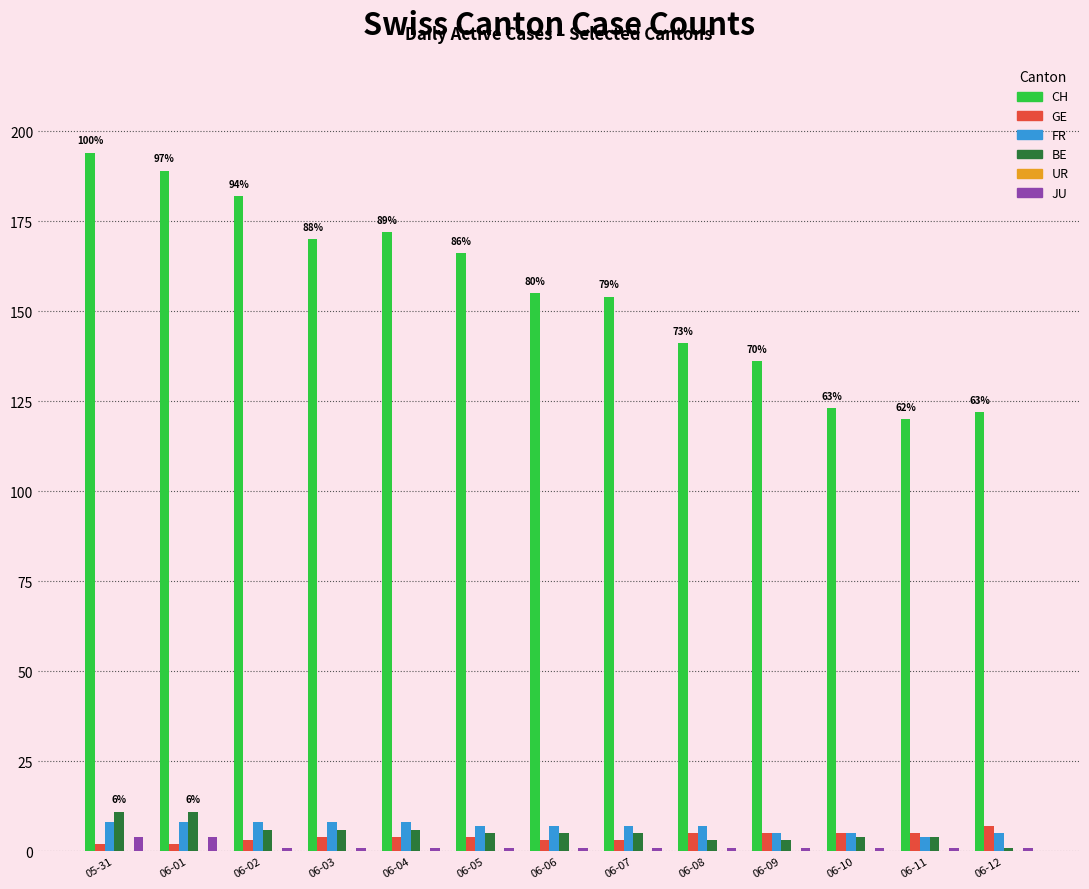

At how many categories does at least one series exceed 18?

13